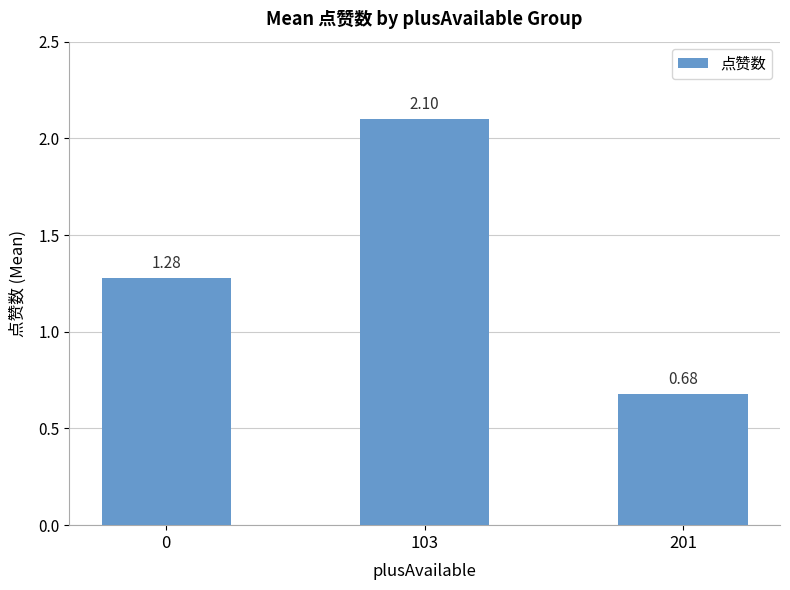

What is the change in value from 103 to 201?

-1.4